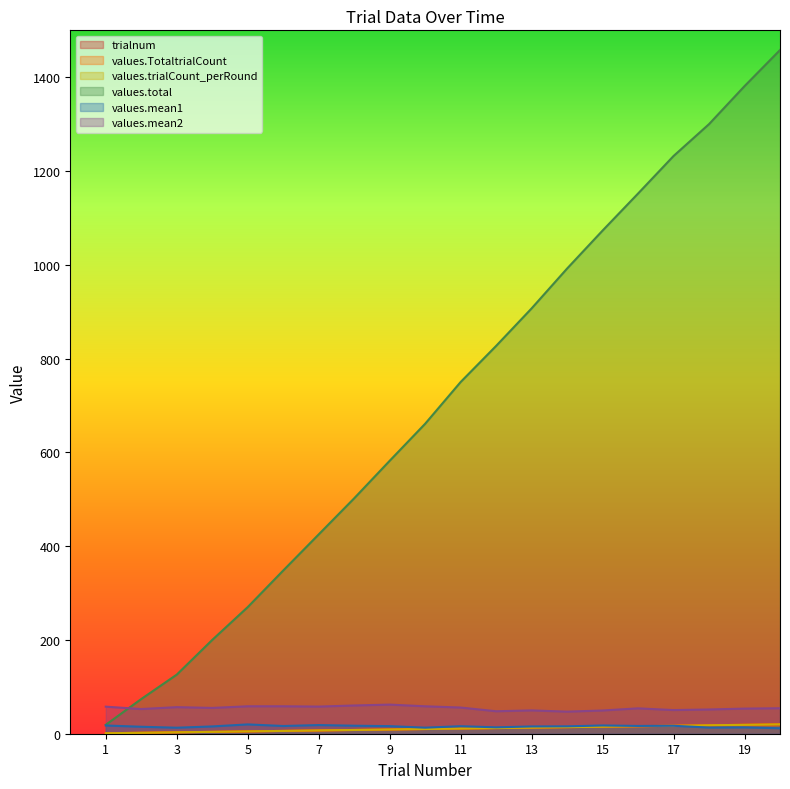

Which category has the highest value across all series?

20